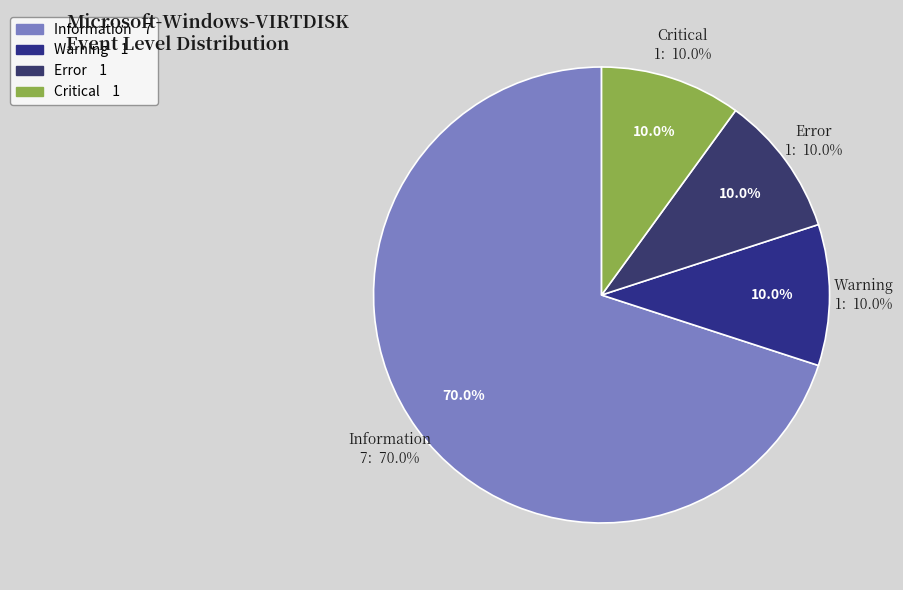

To the nearest percent, what is the difference between the Information and Error slice percentages?

60%